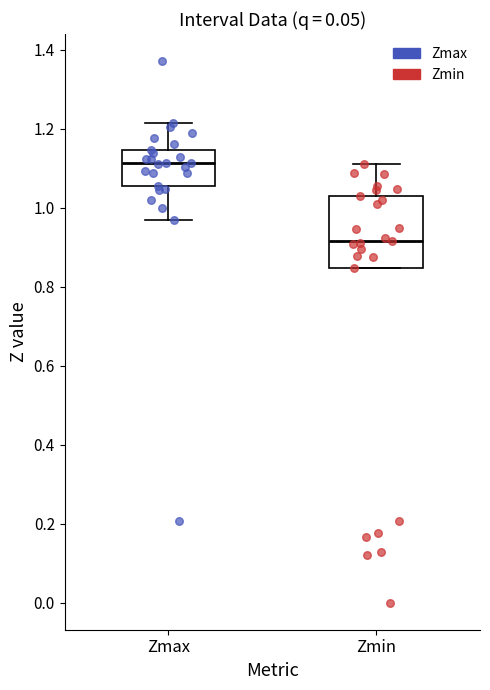

Where does the upper whisker of the box for Zmax end on the y-axis? The values are not printed on the chart, so give them approximately, as read against the axis.

1.22